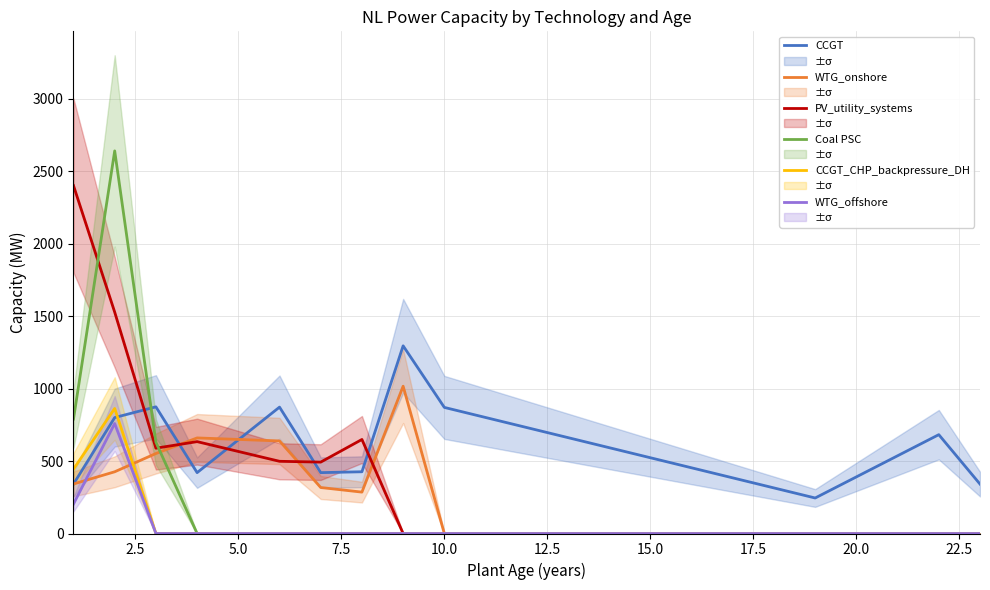

What is the minimum value for CCGT?

245.0